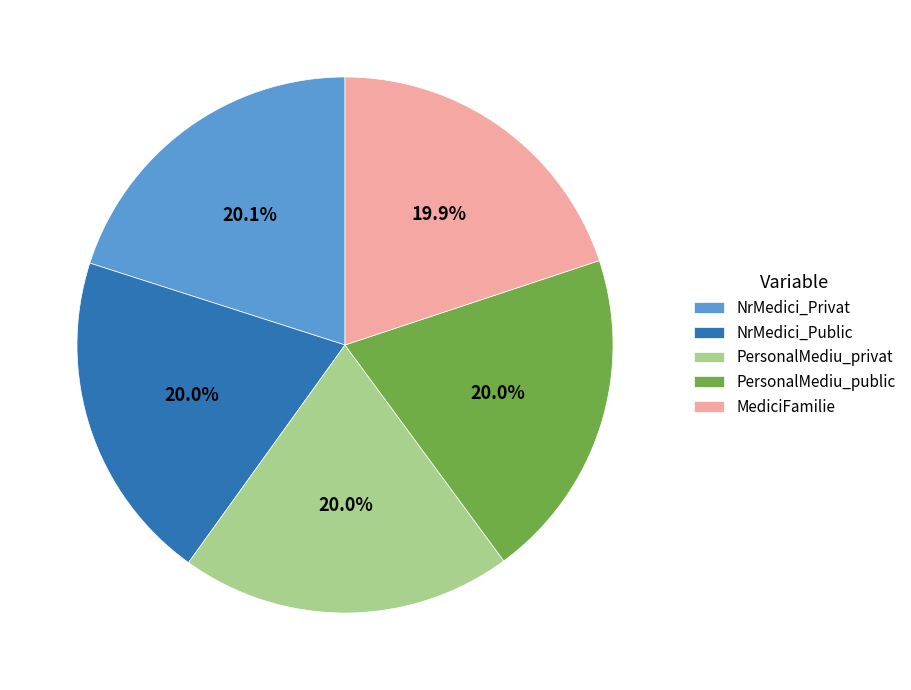

Combined, do PersonalMediu_privat and NrMedici_Privat account for over 50%?

No